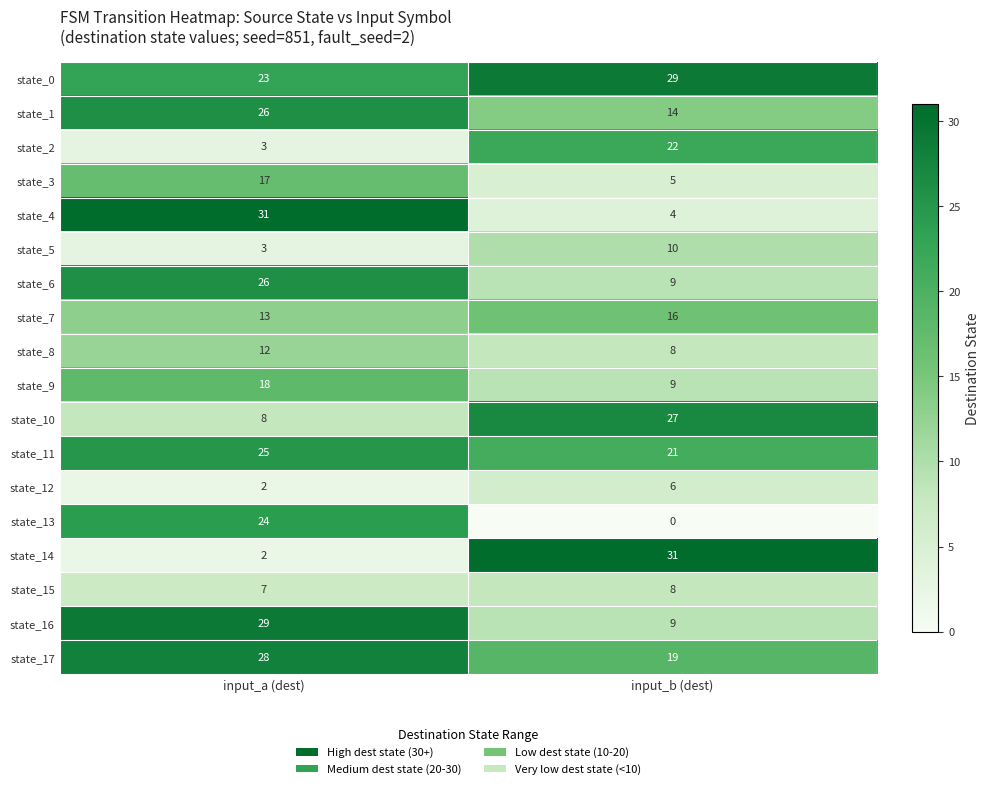

Where is state_6 nearest to the value 17?

input_b (dest)